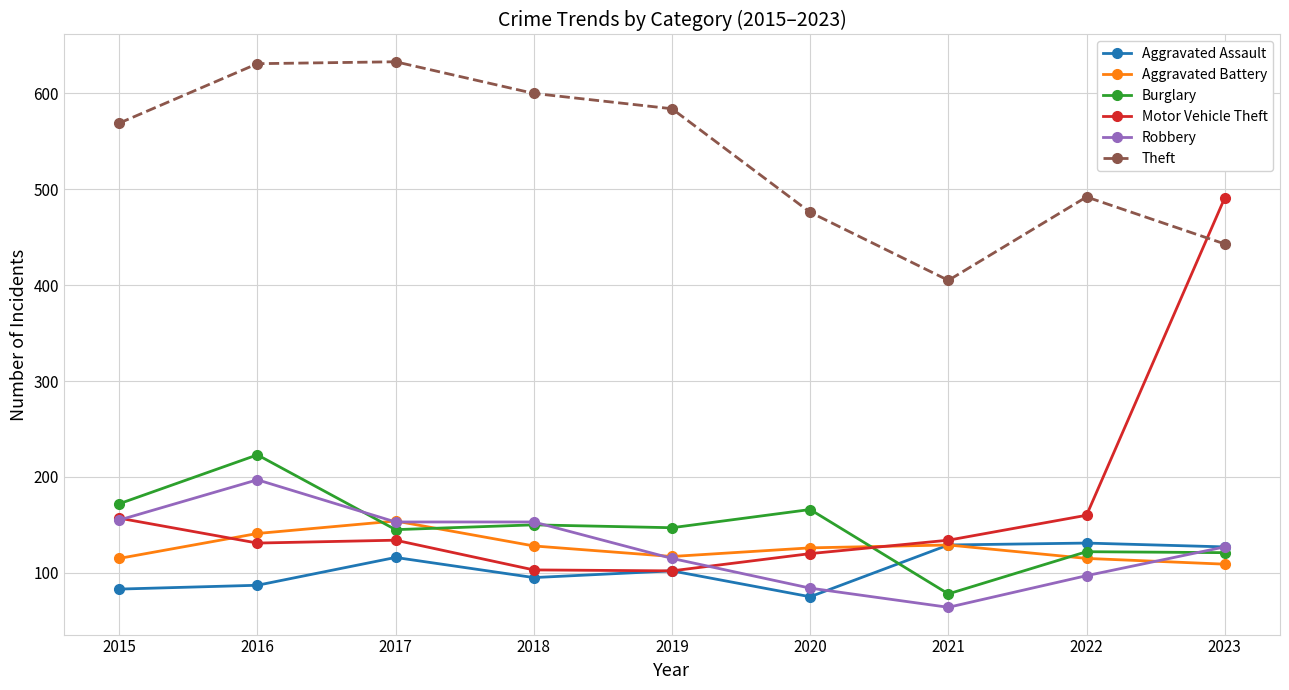

Between 2017 and 2022, which series saw the biggest shift?

Theft